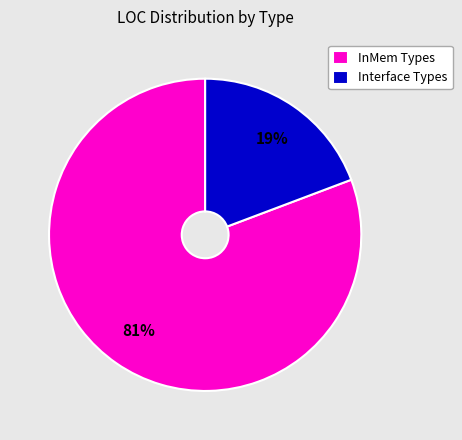

The Interface Types slice represents 33% of the pie. True or false?

False